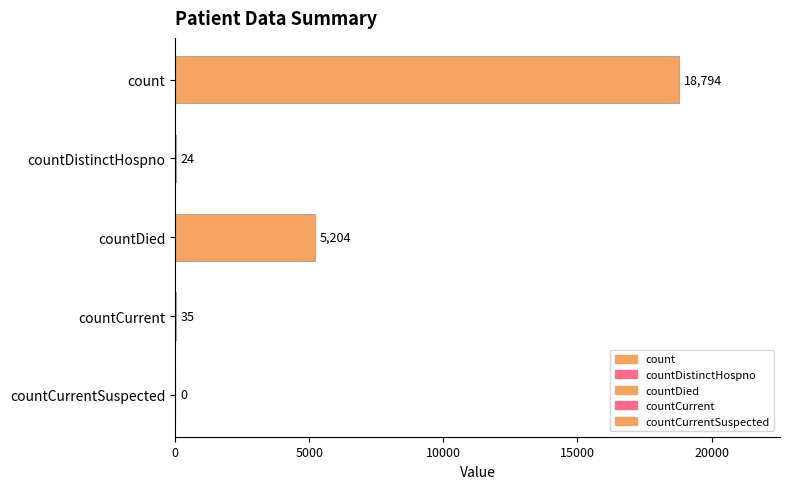

Is it true that the value at countCurrent is 35?

True